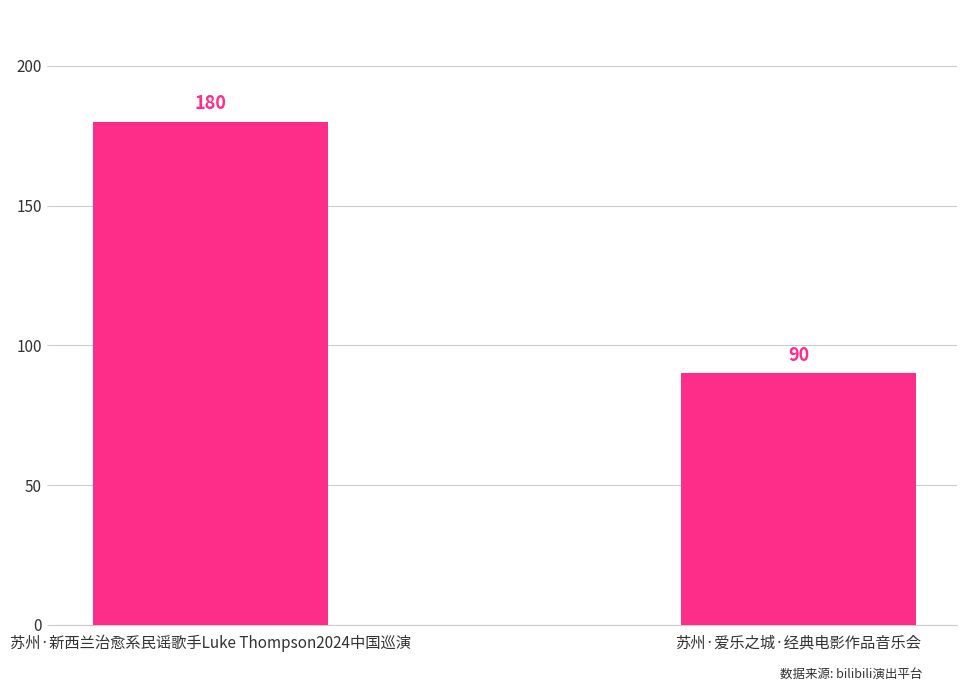

List the labels in order of value, largest first.

苏州·新西兰治愈系民谣歌手Luke Thompson2024中国巡演, 苏州·爱乐之城·经典电影作品音乐会